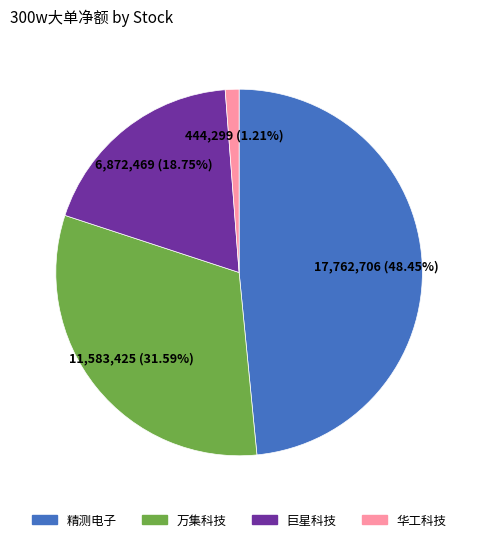

Which category has the biggest portion of the pie?

精测电子